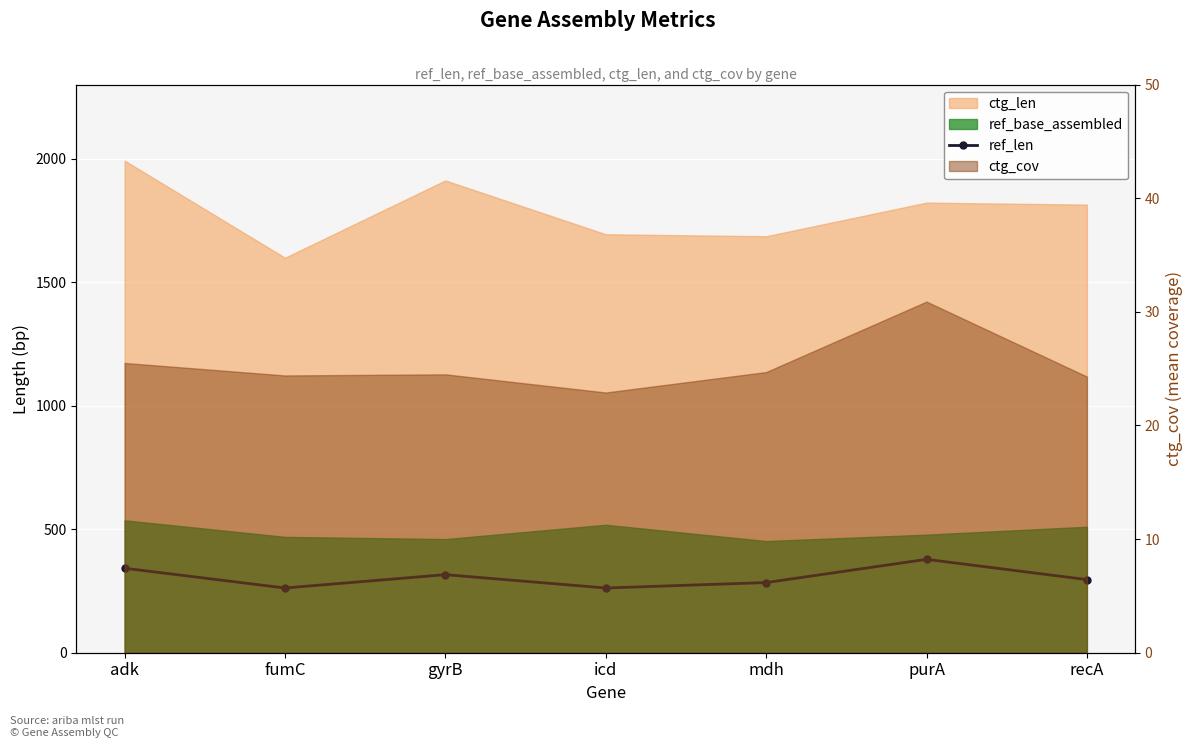

What is the difference between the second highest and second lowest values?

80